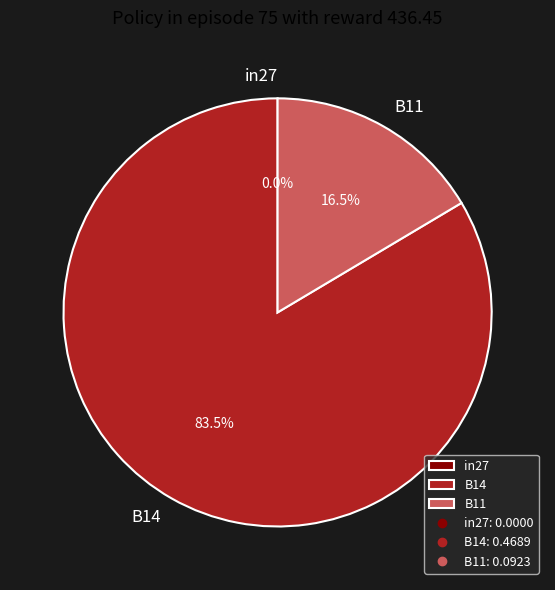

What is the largest slice in the pie chart?

B14